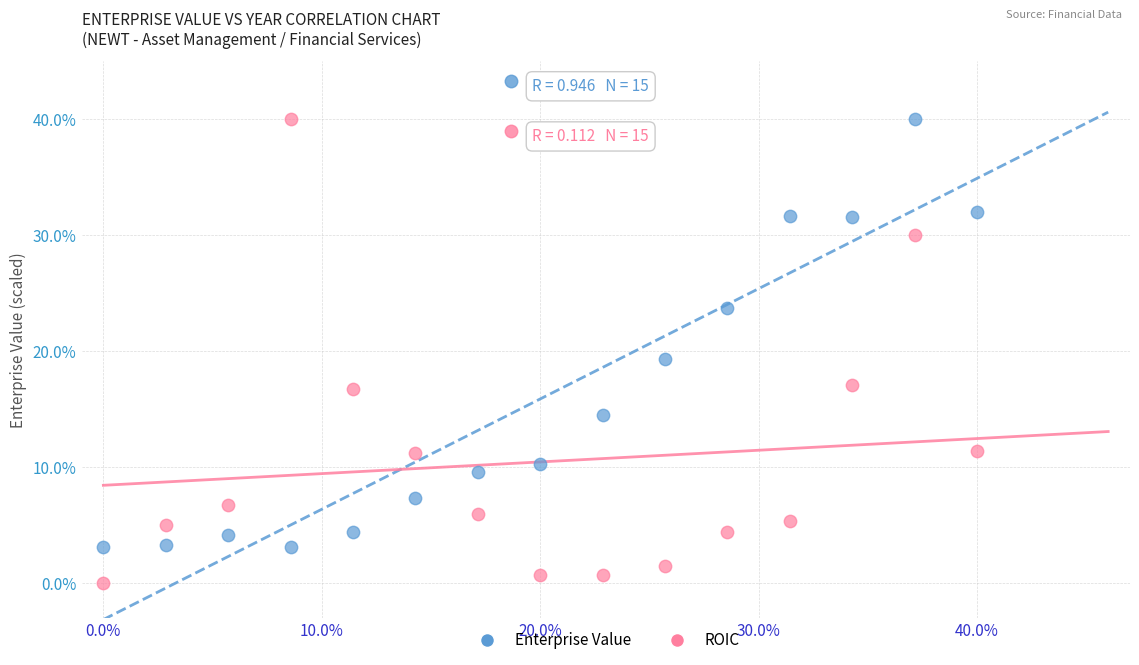

Which series contains the lowest Y value?

ROIC